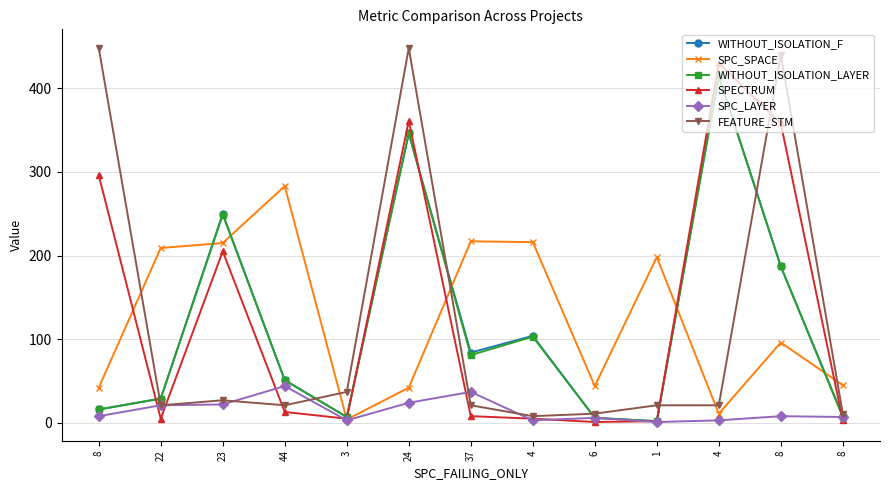

True or false: FEATURE_STM and WITHOUT_ISOLATION_LAYER intersect in this chart.

True